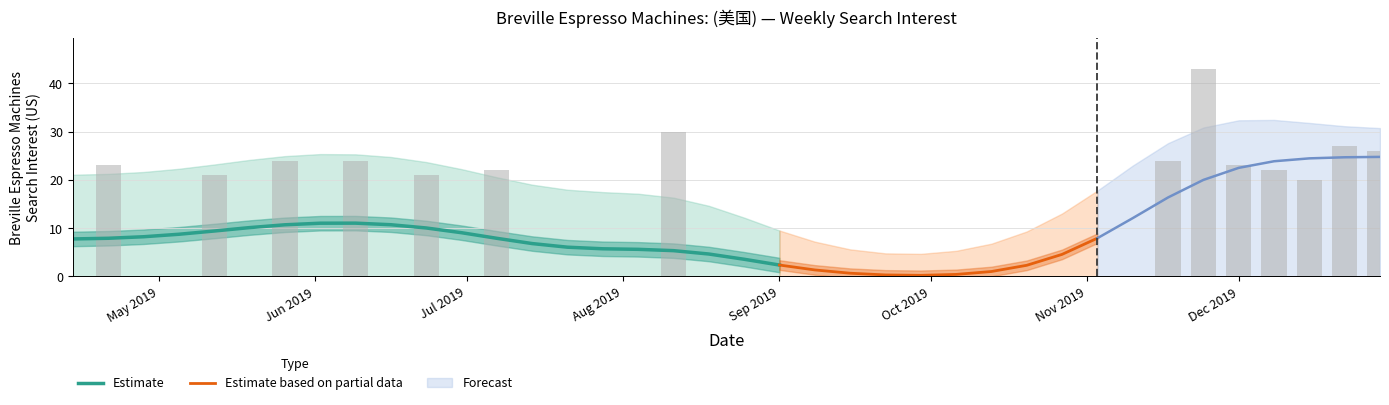

Are the bars grouped side by side (vs. stacked)?

No